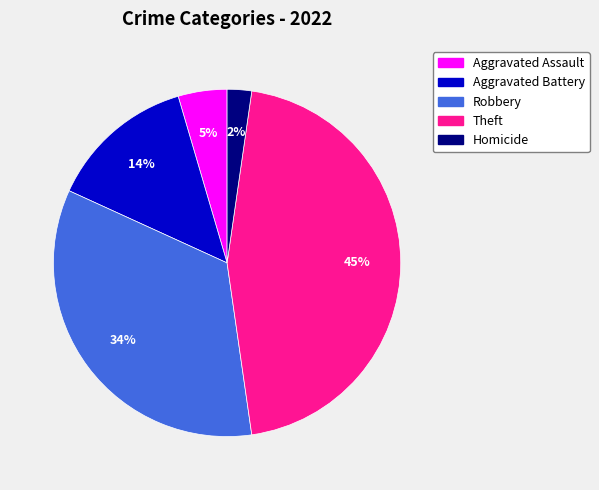

To the nearest percent, what is the average slice percentage?

20%